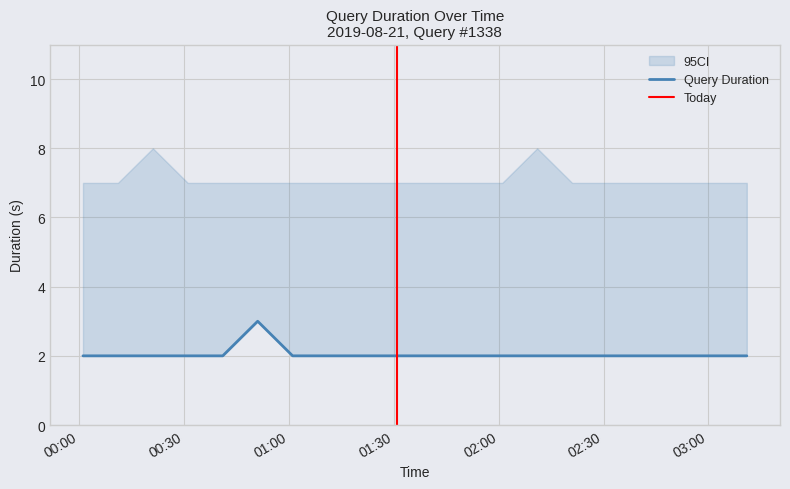

What is the label of the 10th point from the left?

2019-08-21 01:31:00